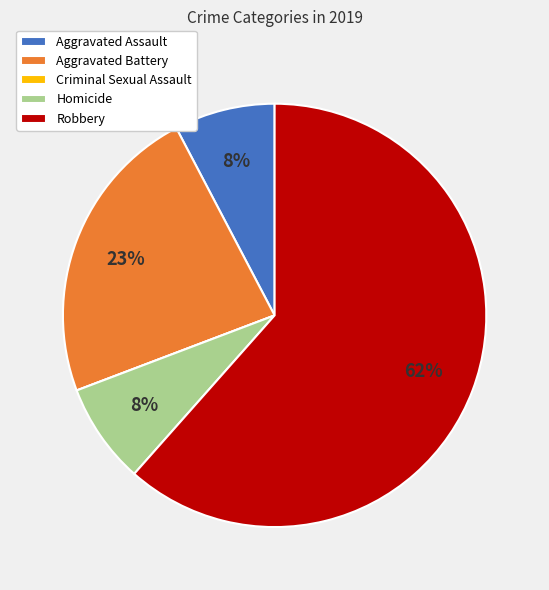

To the nearest percent, what is the average slice percentage?

20%